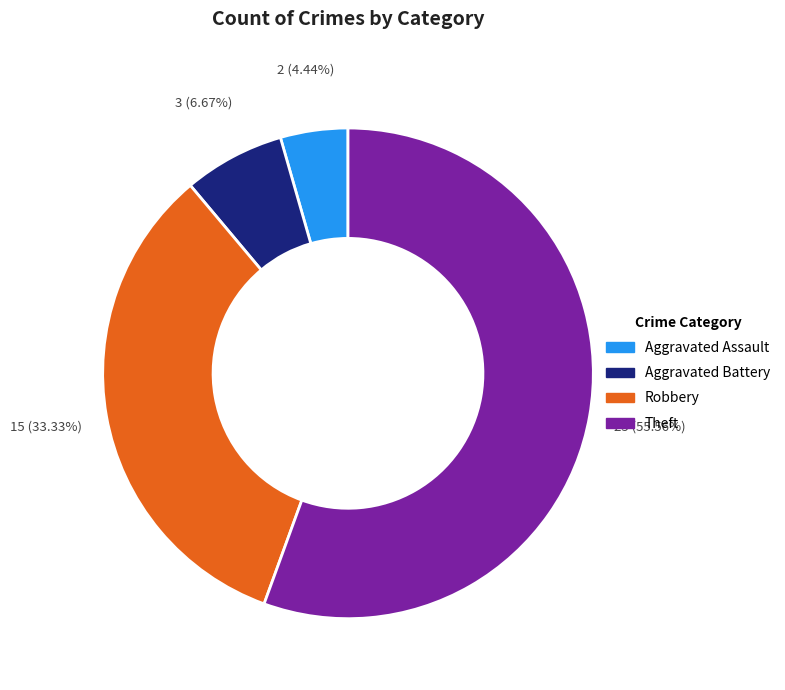

To the nearest percent, what is the average slice percentage?

25%